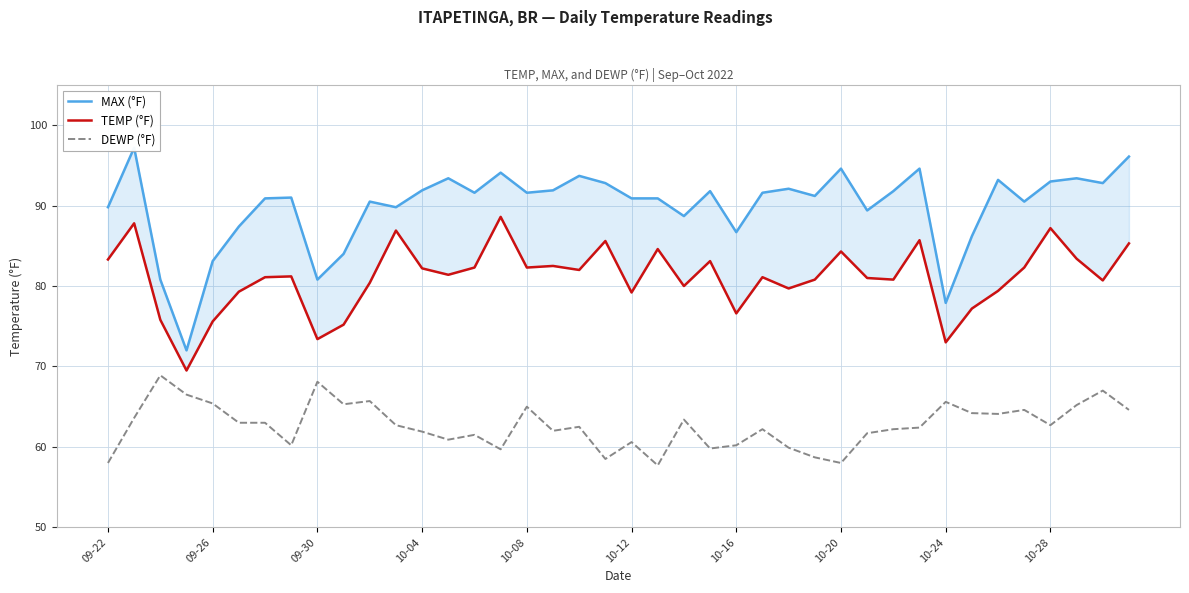

Reading left to right, list all the values displayed in this chart.

MAX (°F): 89.8	97.2	80.8	72.0	83.1	87.4	90.9	91.0	80.8	84.0	90.5	89.8	91.9	93.4	91.6	94.1	91.6	91.9	93.7	92.8	90.9	90.9	88.7	91.8	86.7	91.6	92.1	91.2	94.6	89.4	91.8	94.6	77.9	86.2	93.2	90.5	93.0	93.4	92.8	96.1
TEMP (°F): 83.3	87.8	75.8	69.5	75.6	79.3	81.1	81.2	73.4	75.2	80.4	86.9	82.2	81.4	82.3	88.6	82.3	82.5	82.0	85.6	79.2	84.6	80.0	83.1	76.6	81.1	79.7	80.8	84.3	81.0	80.8	85.7	73.0	77.2	79.4	82.3	87.2	83.4	80.7	85.3
DEWP (°F): 58.0	63.6	68.9	66.5	65.4	63.0	63.0	60.2	68.1	65.3	65.7	62.7	61.9	60.9	61.5	59.7	65.0	62.0	62.5	58.5	60.6	57.7	63.4	59.8	60.2	62.2	59.9	58.7	58.0	61.7	62.2	62.4	65.6	64.2	64.1	64.6	62.7	65.2	67.0	64.6